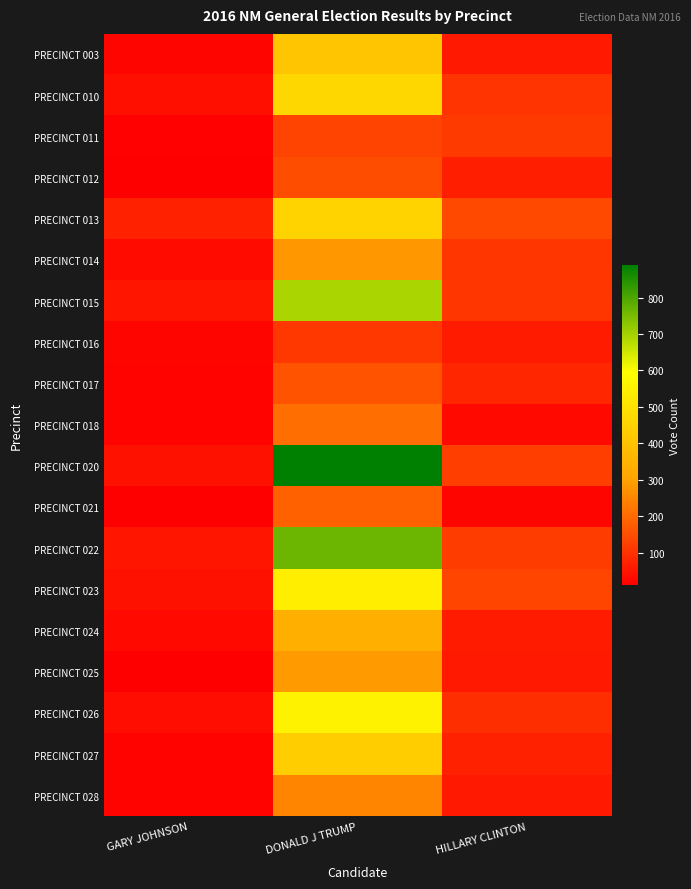

What is the difference between the highest and lowest values at GARY JOHNSON?

60